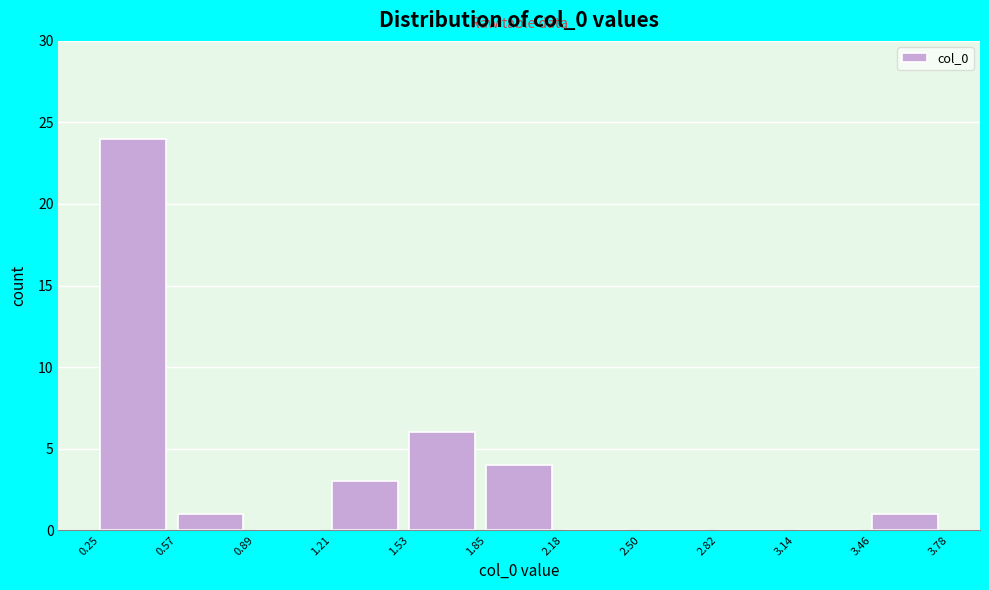

Reading left to right, transcribe this chart: for each bar, give the range it covers on the x-axis and its height. The values are not printed on the chart, so give them approximately, as read against the axis.

0.25 to 0.57: 24
0.57 to 0.89: 1
0.89 to 1.21: 0
1.21 to 1.53: 3
1.53 to 1.85: 6
1.85 to 2.18: 4
2.18 to 2.50: 0
2.50 to 2.82: 0
2.82 to 3.14: 0
3.14 to 3.46: 0
3.46 to 3.78: 1